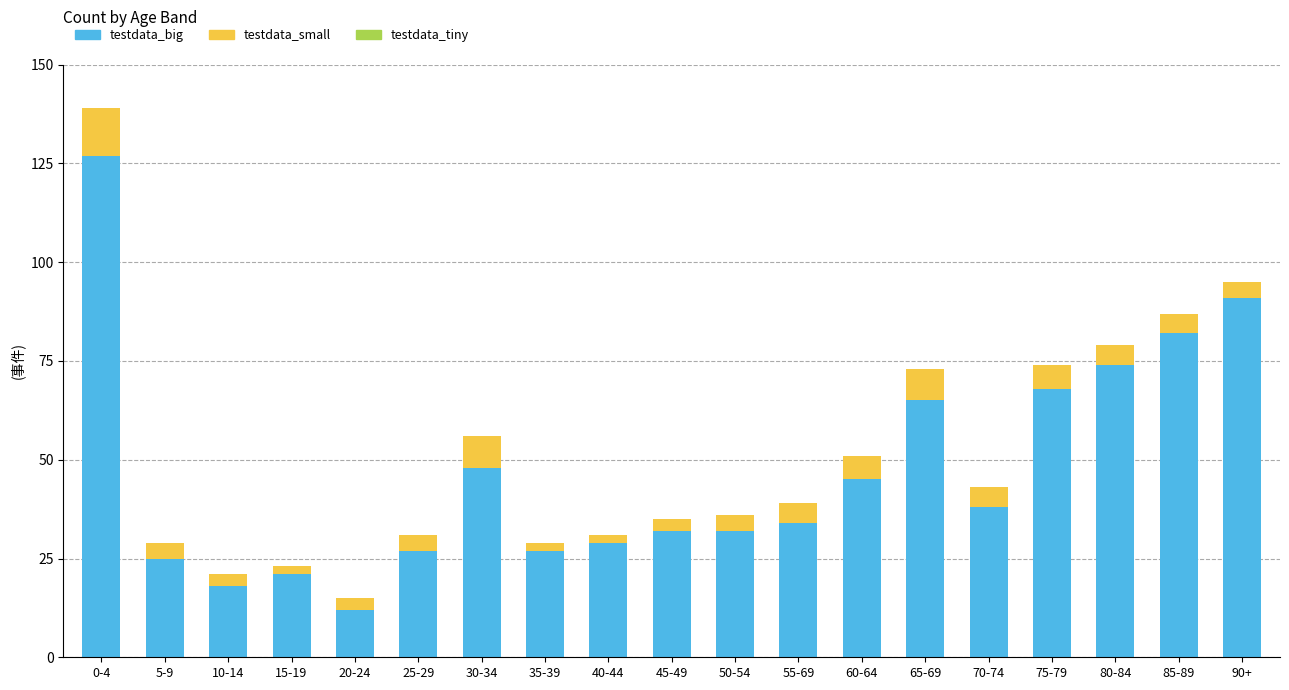

Are the bars grouped side by side (vs. stacked)?

No